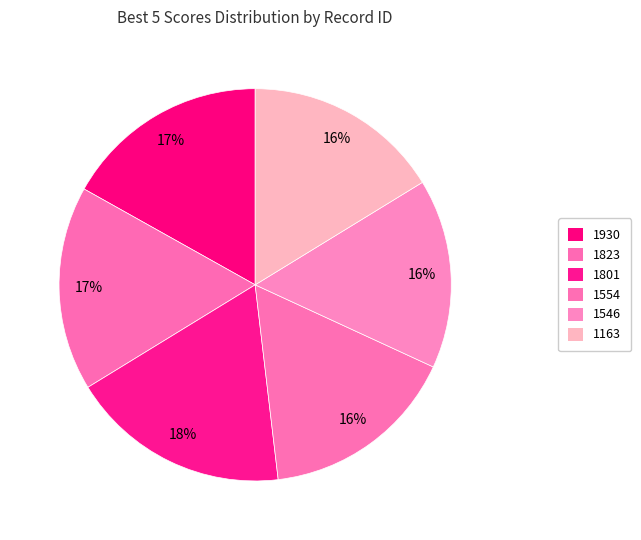

How many slices are in this pie chart?

6